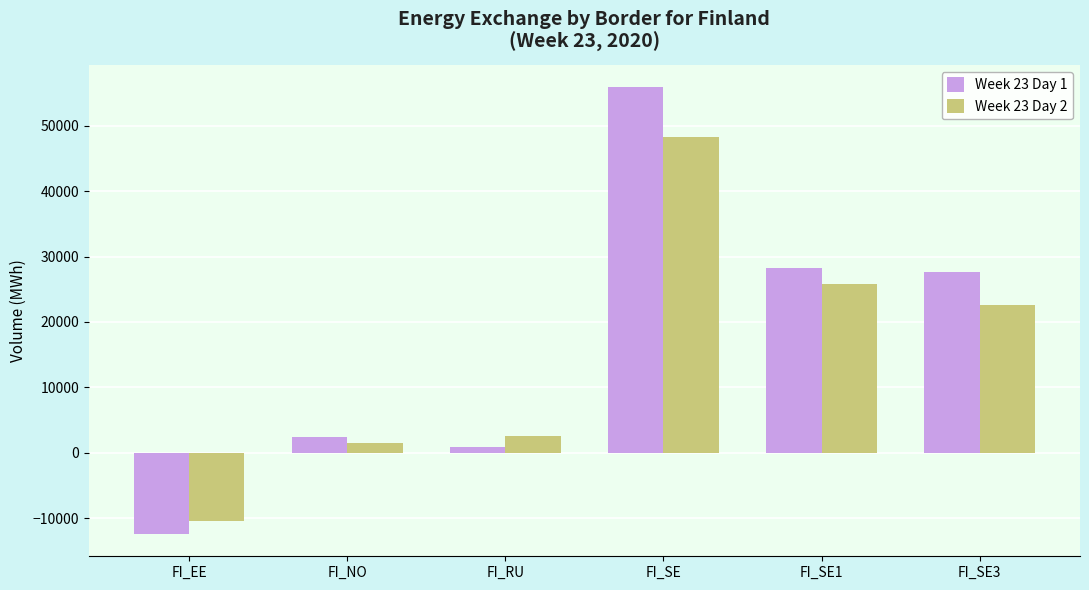

What is the value of the Week 23 Day 1 bar at the 6th from the left?

27698